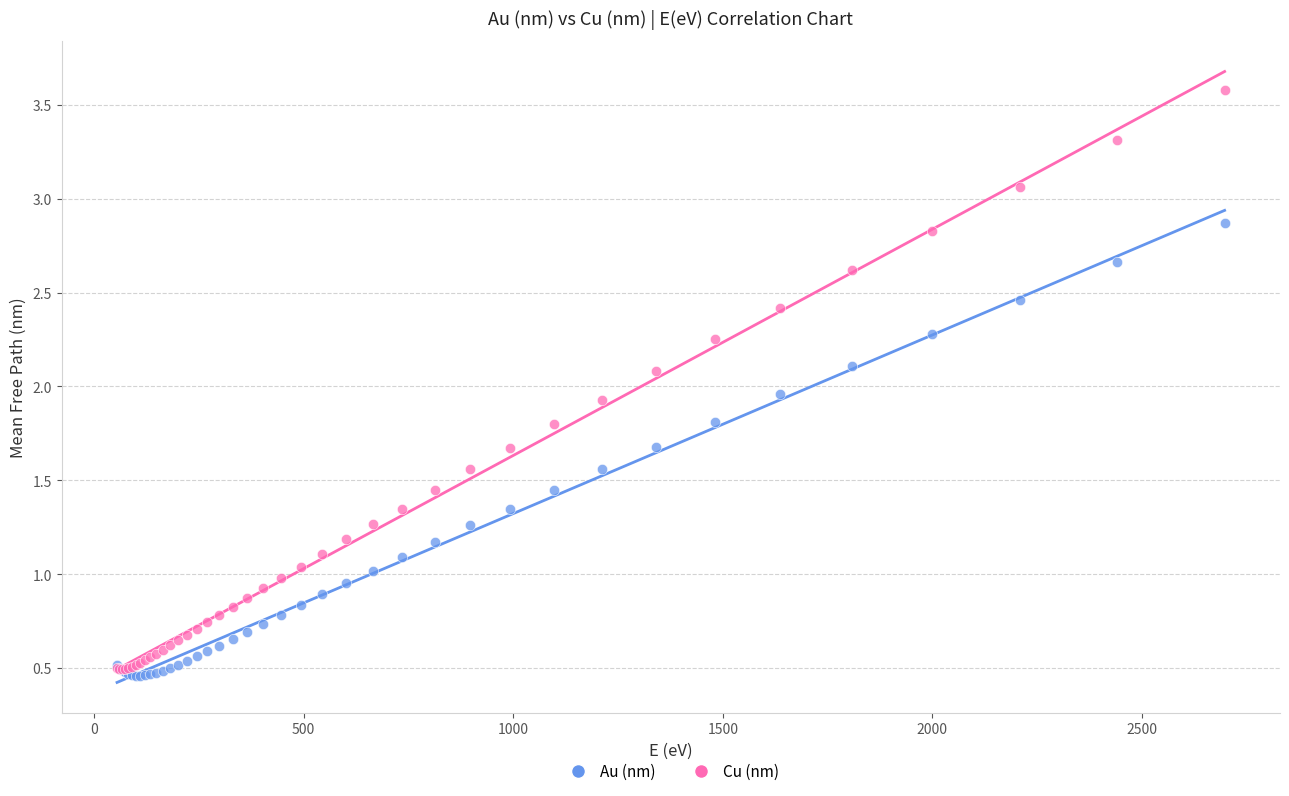

Which series has the largest Y range (max minus min)?

Cu (nm)